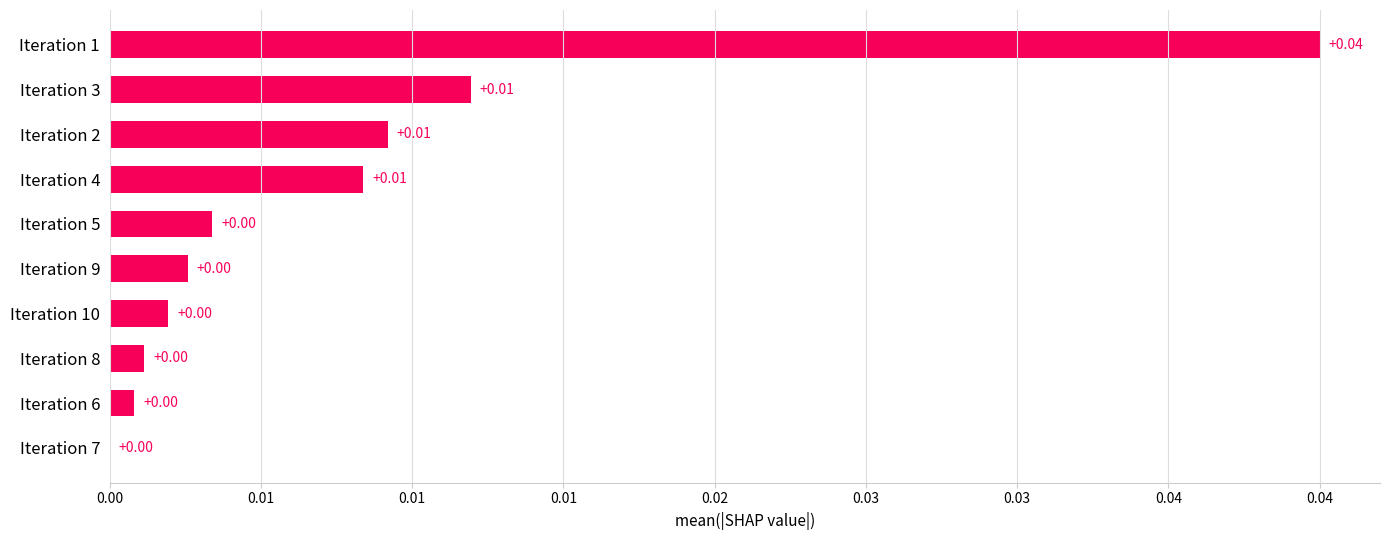

What is the sum of all values?

0.1